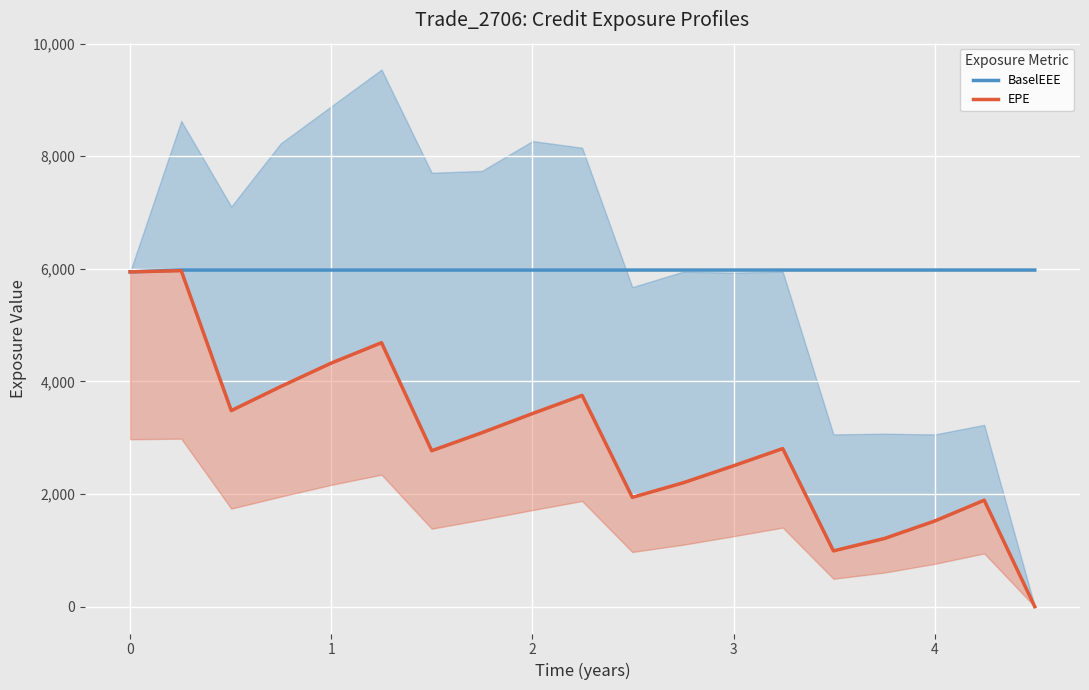

True or false: BaselEEE and EPE intersect in this chart.

False